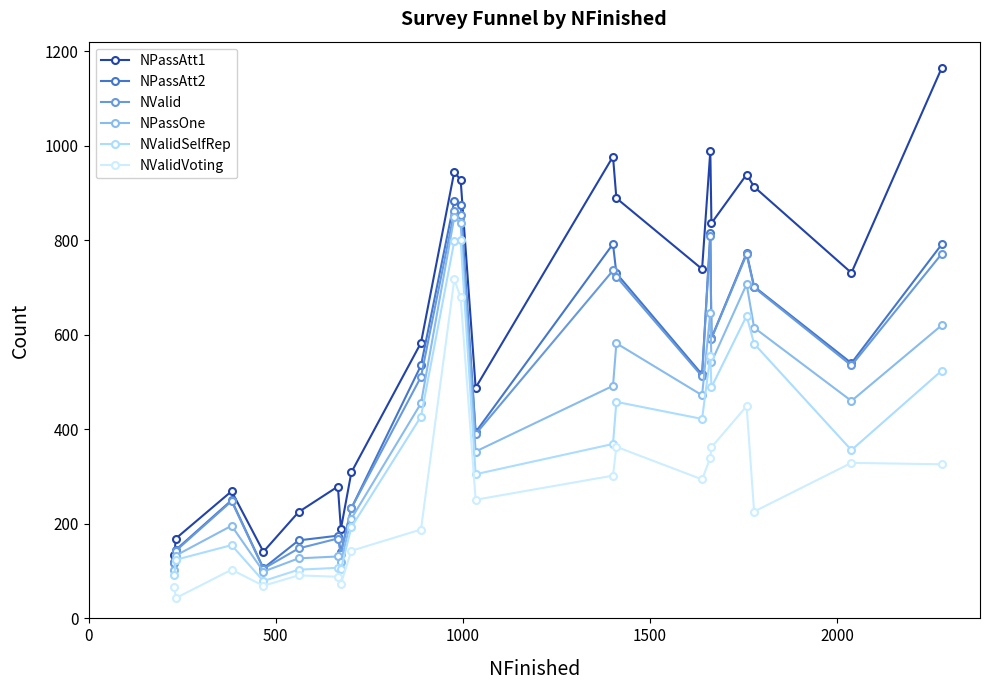

Which series has the largest total across all categories?

NPassAtt1